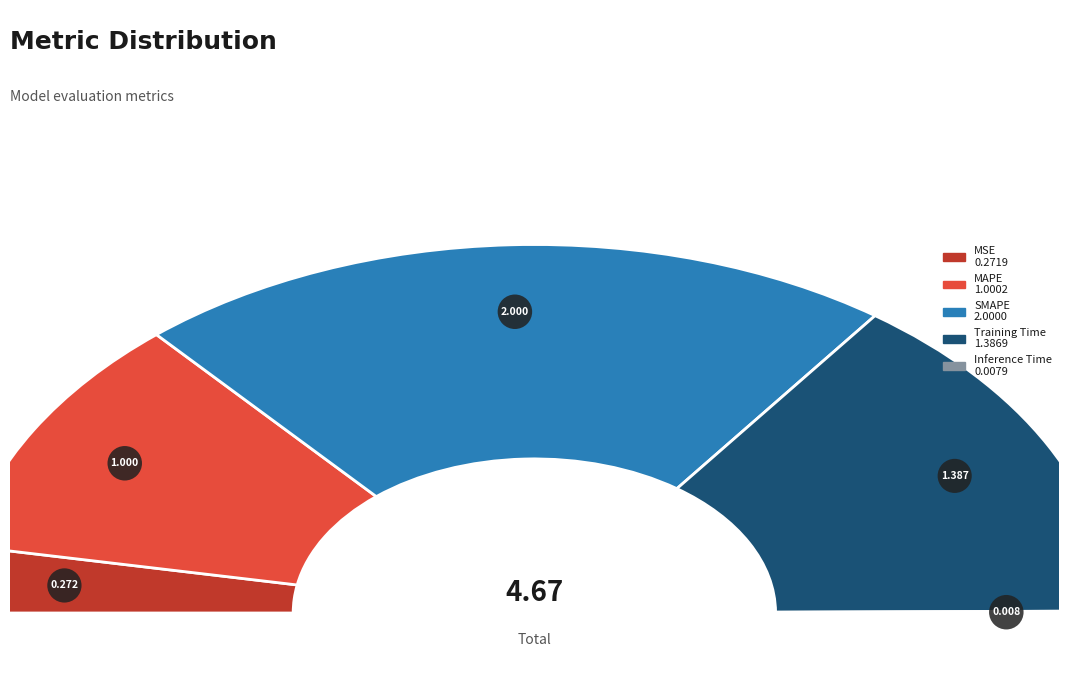

True or false: Inference Time accounts for 6% of the total.

False